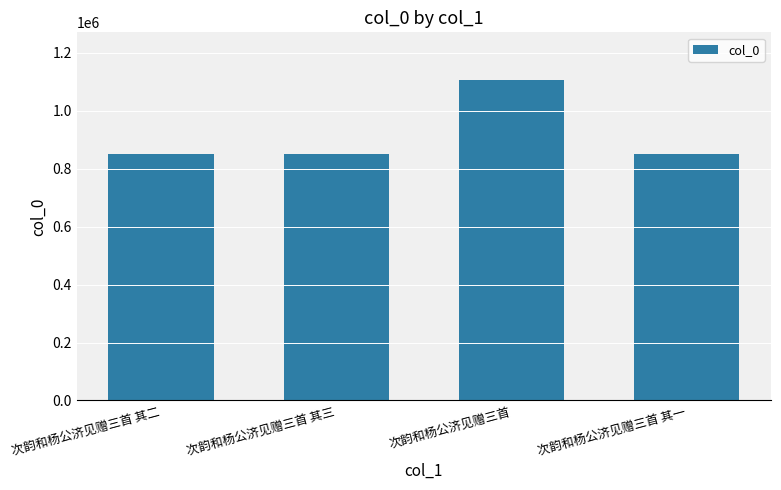

Is it true that the value at 次韵和杨公济见赠三首 is 1104949?

True